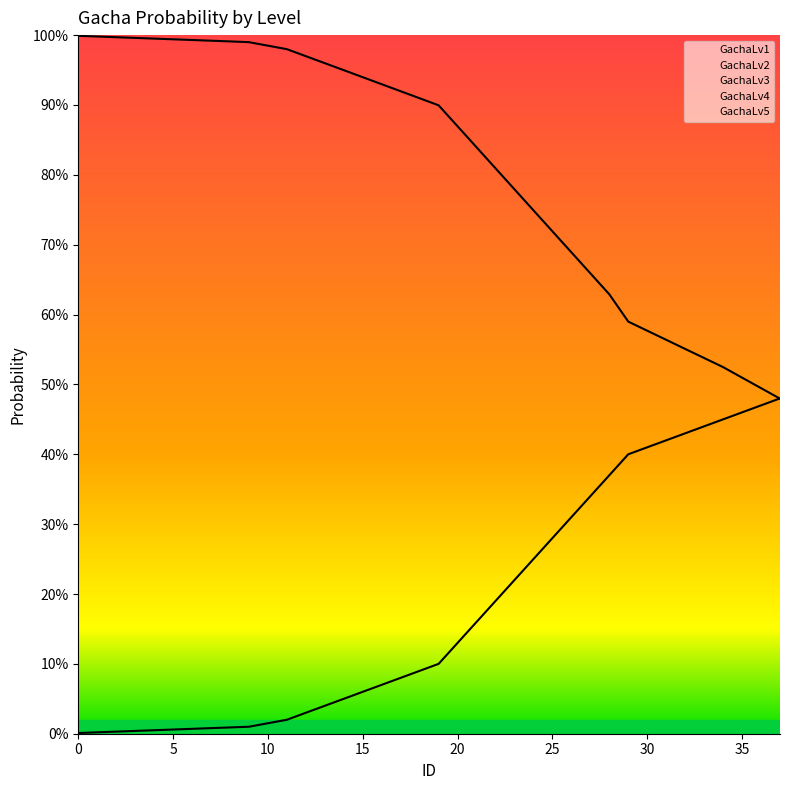

Read the GachaLv2 value at 30.

0.4